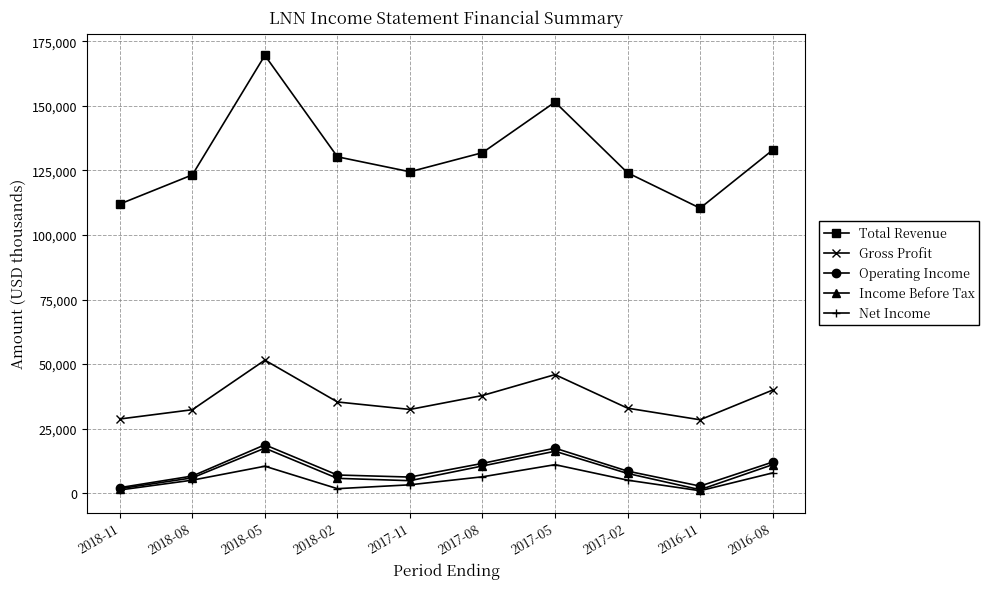

What is the sum of the Gross Profit values at 2017-02 and 2016-08?

72800